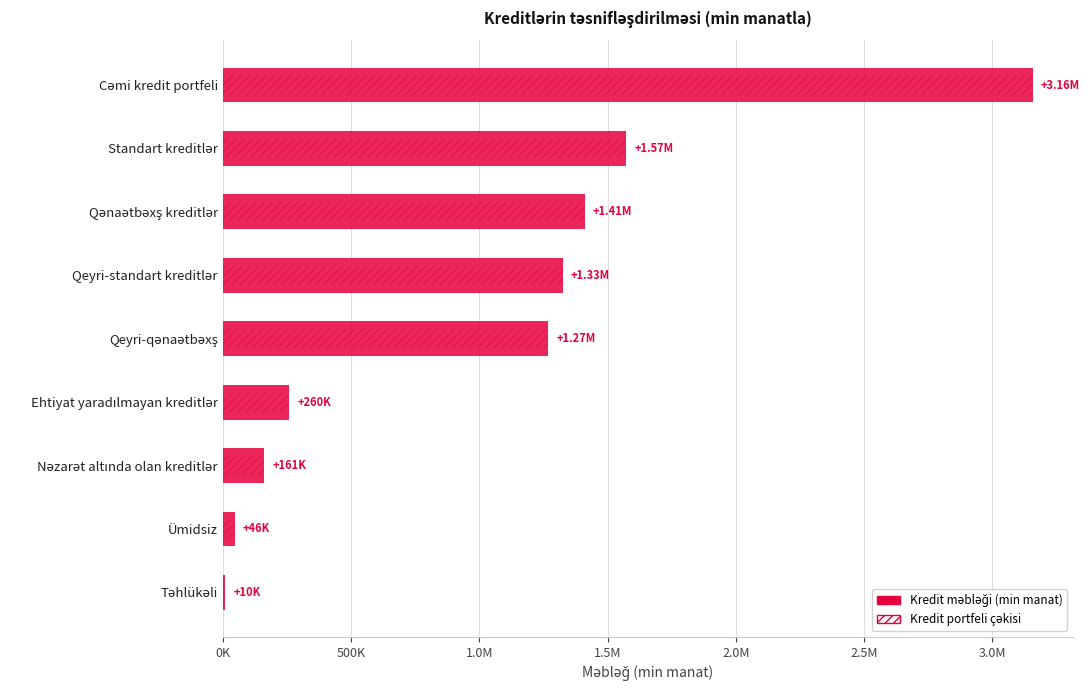

Does the chart contain stacked bars?

No